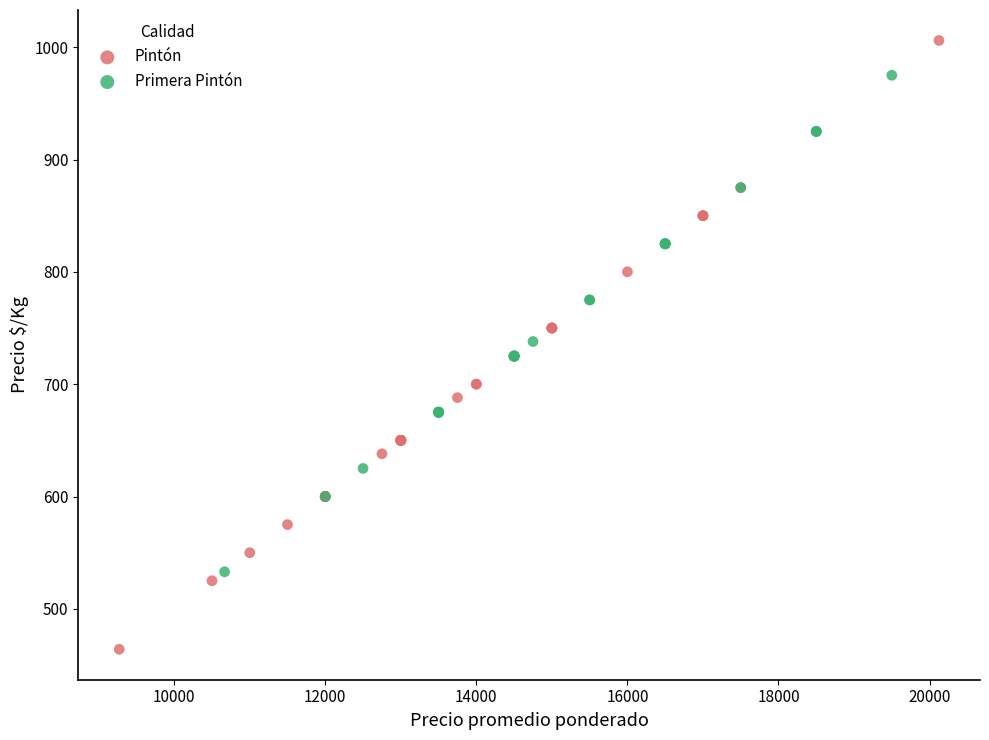

Which series reaches the maximum Y coordinate?

Pintón